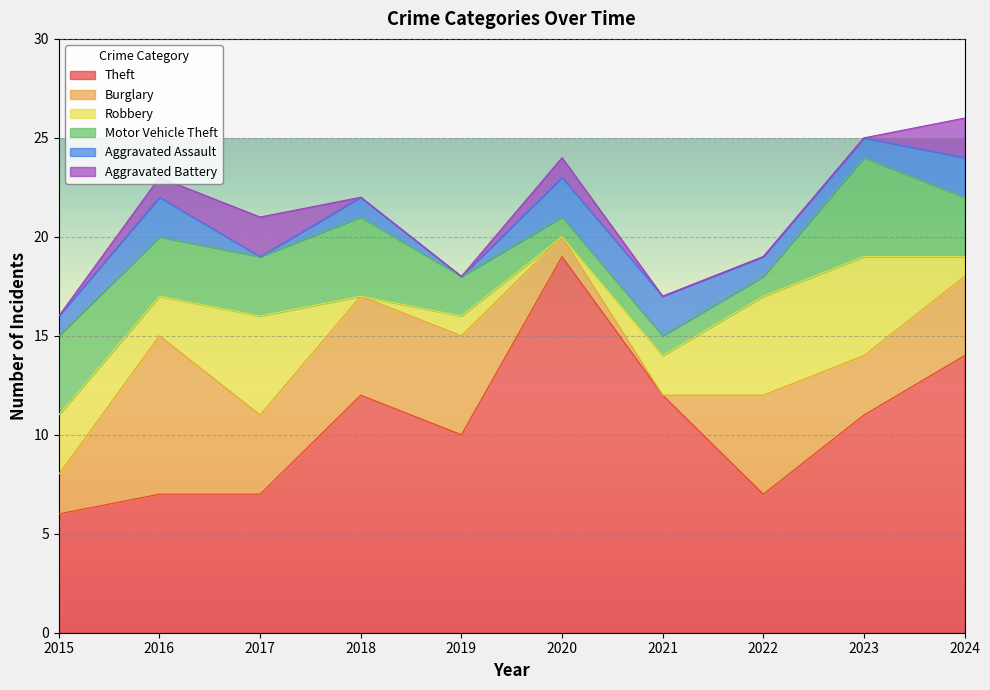

What are all the series names shown in the legend?

Theft, Burglary, Robbery, Motor Vehicle Theft, Aggravated Assault, Aggravated Battery